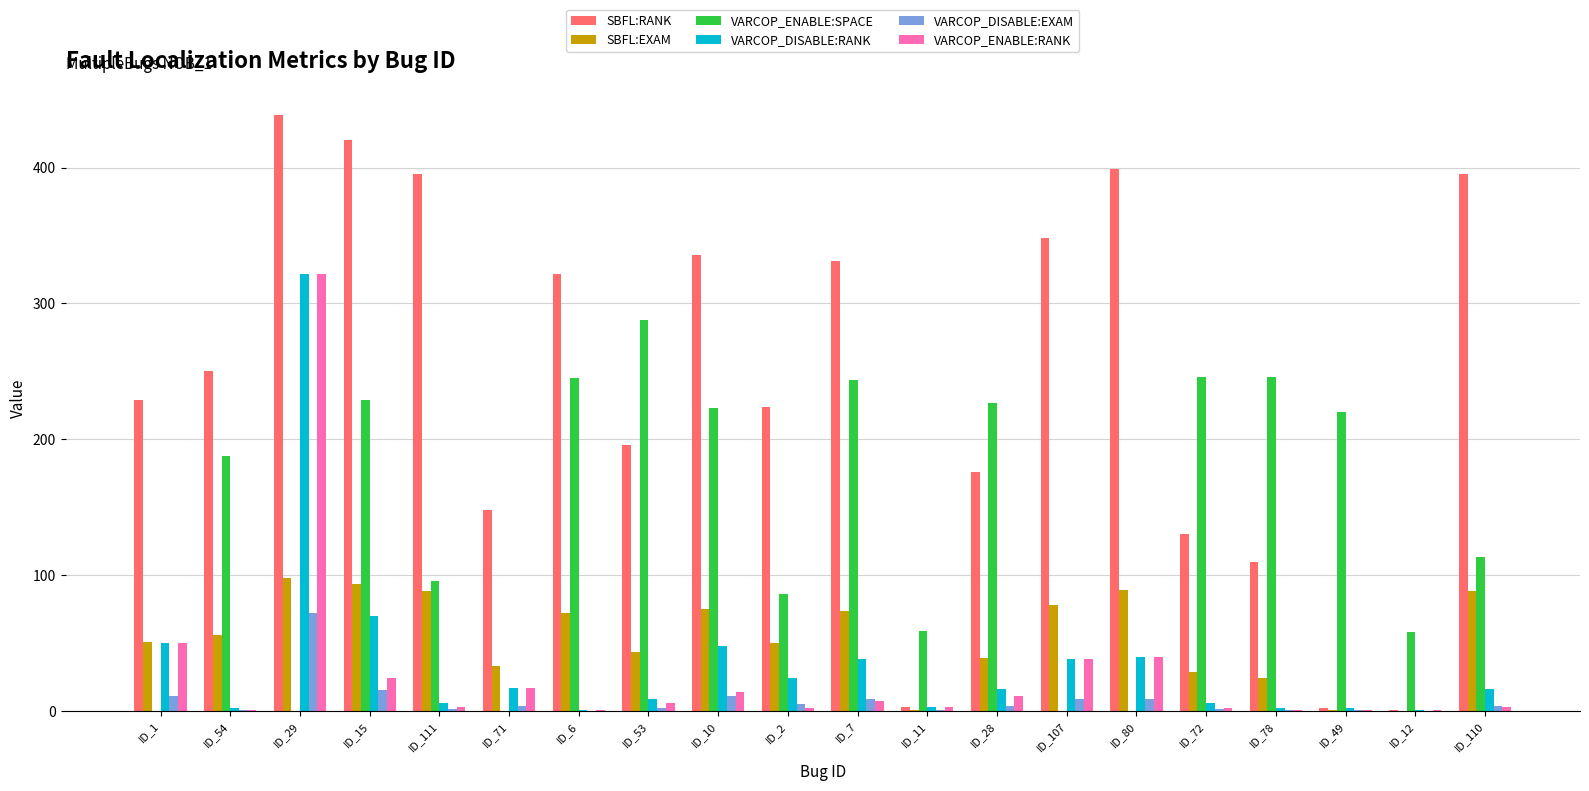

Is the value of SBFL:RANK at ID_54 greater than the value of VARCOP_DISABLE:EXAM at ID_80?

Yes